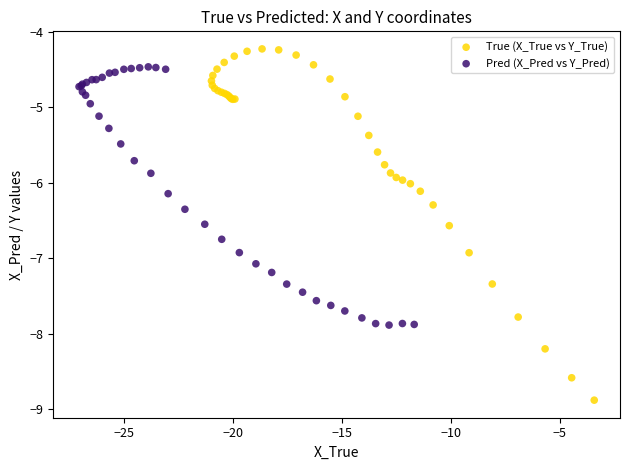

Which series contains the lowest Y value?

True (X_True vs Y_True)